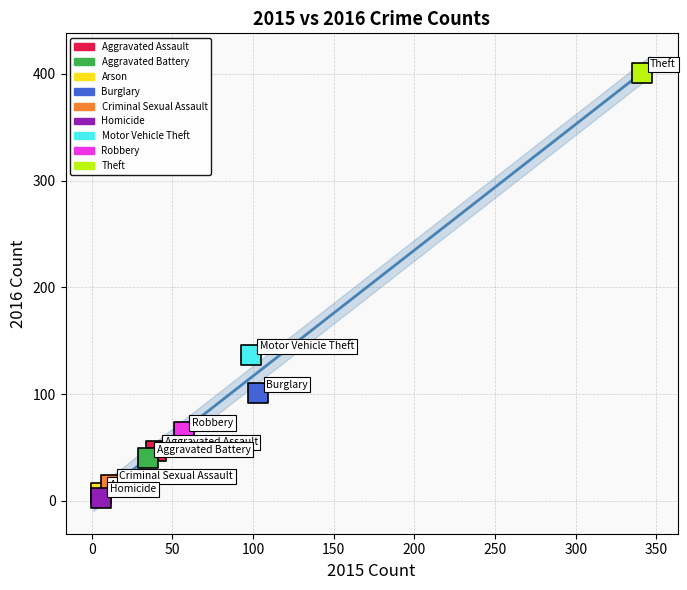

What are all the series names shown in the legend?

Aggravated Assault, Aggravated Battery, Arson, Burglary, Criminal Sexual Assault, Homicide, Motor Vehicle Theft, Robbery, Theft